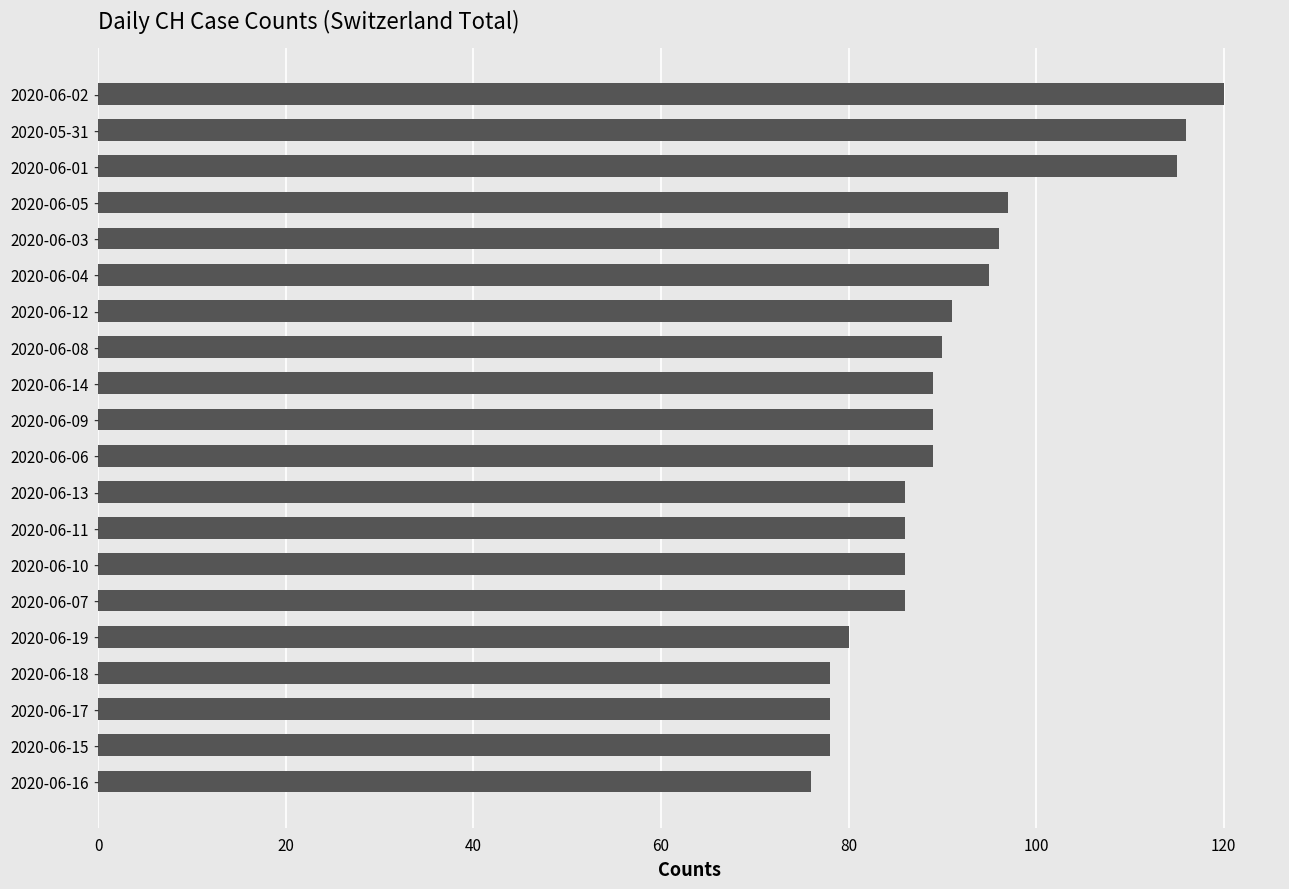

What is the label of the 3rd bar from the bottom?

2020-06-17